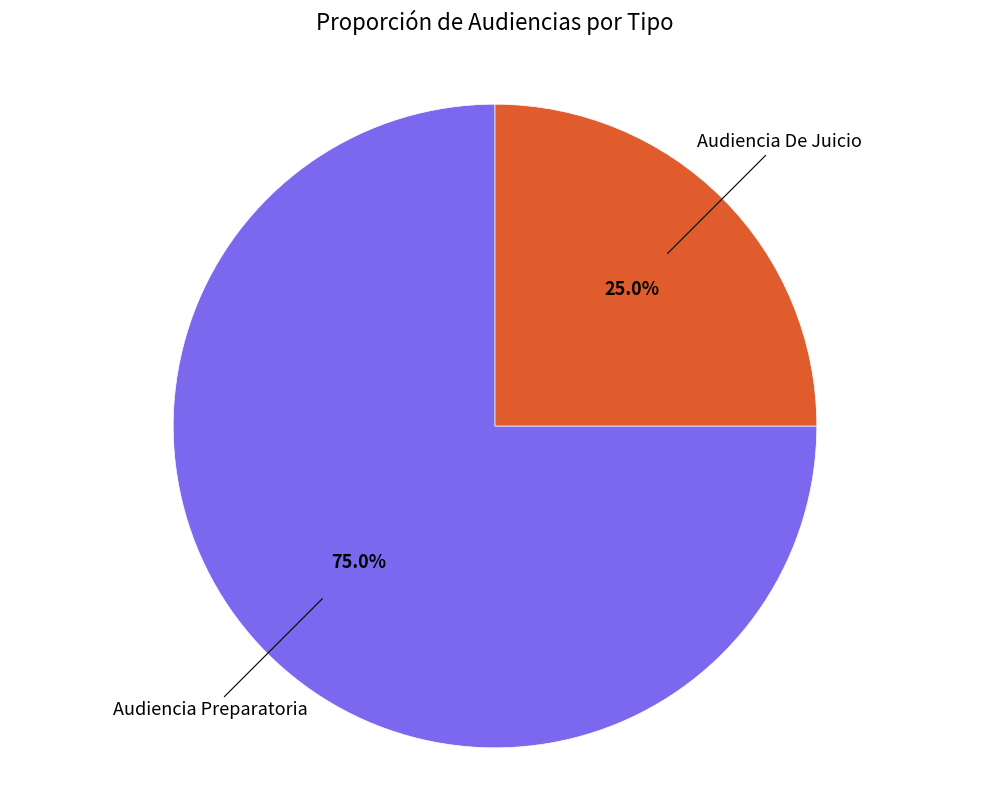

Is there a majority slice in this chart?

Yes